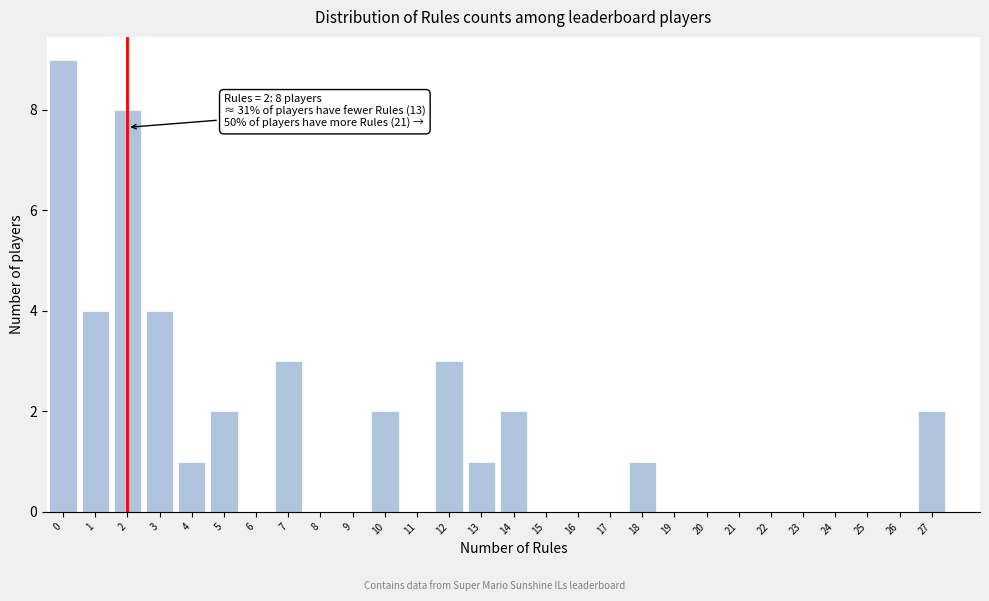

Which range on the x-axis has the tallest bar?

-0.5 to 0.5